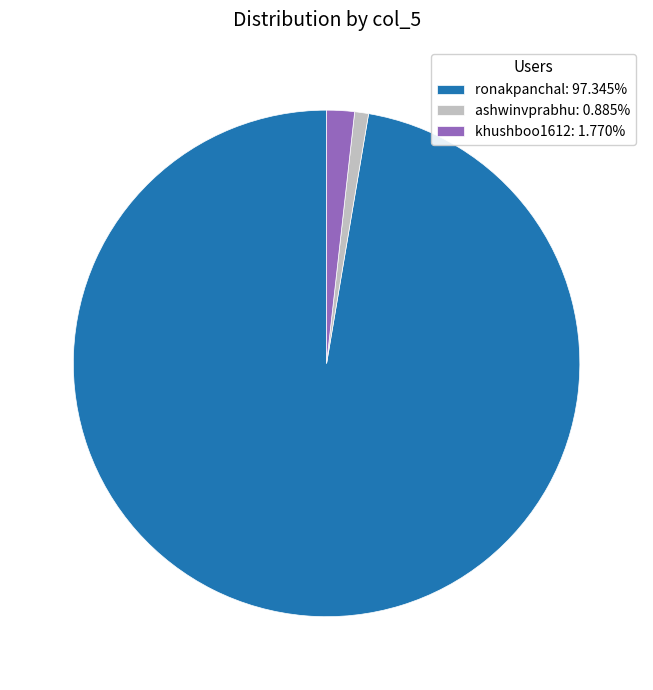

Count the number of slices in the pie.

3